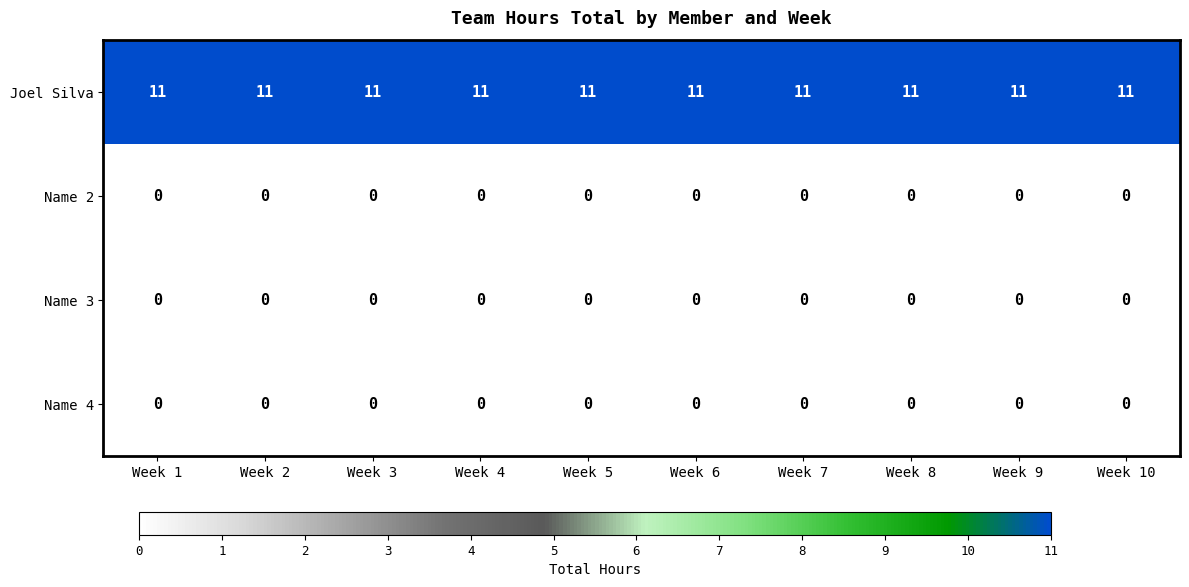

How many categories are shown in the chart?

10